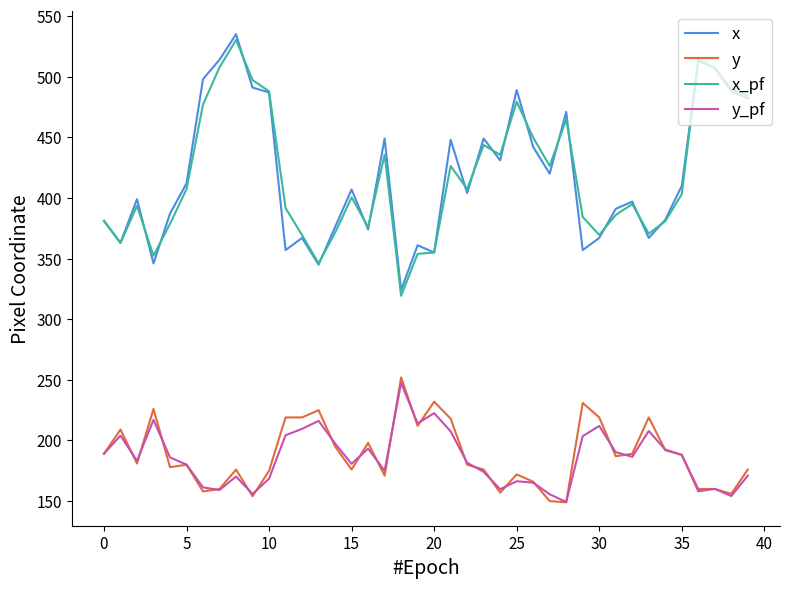

True or false: y and x_pf intersect in this chart.

False